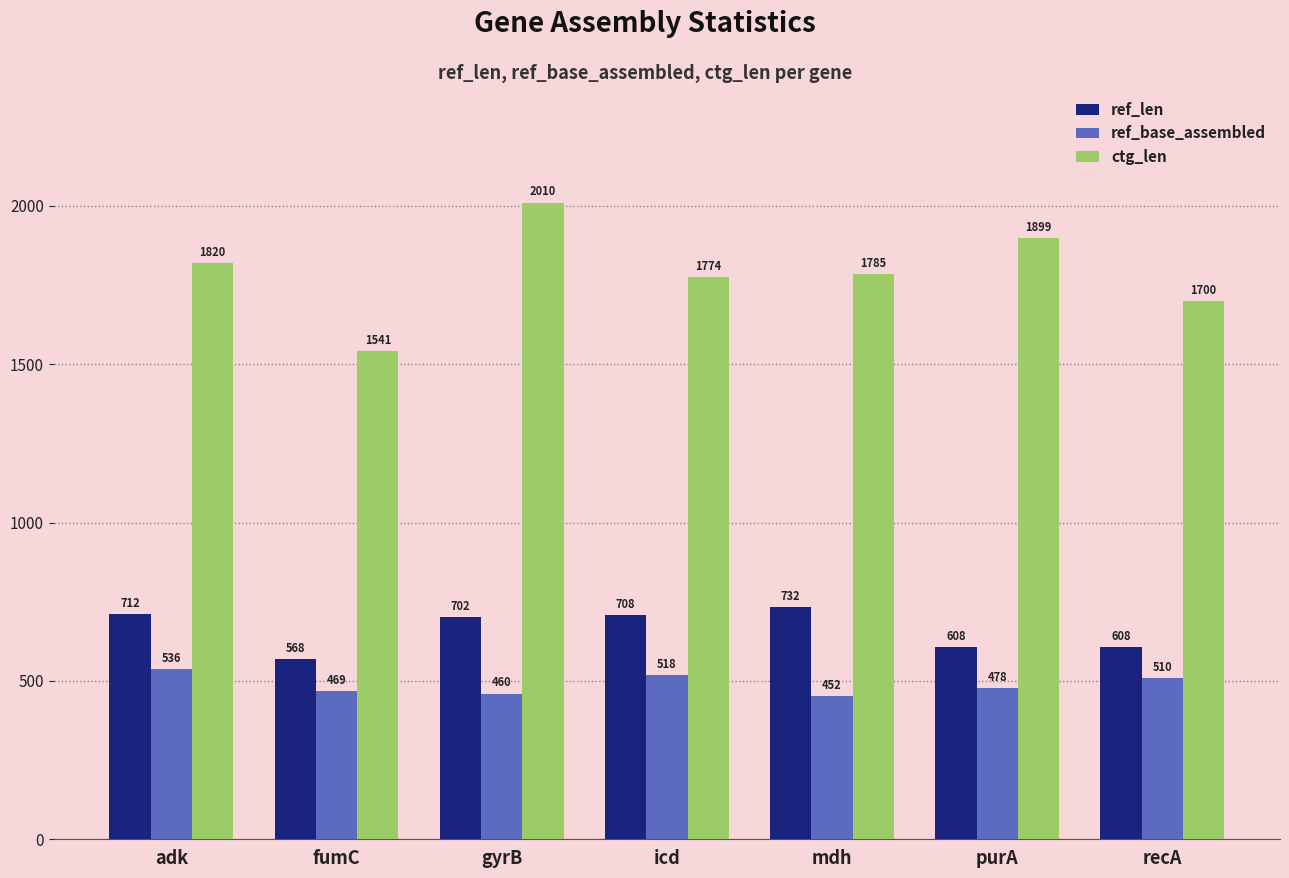

What is the difference between the ref_len values at mdh and purA?

124